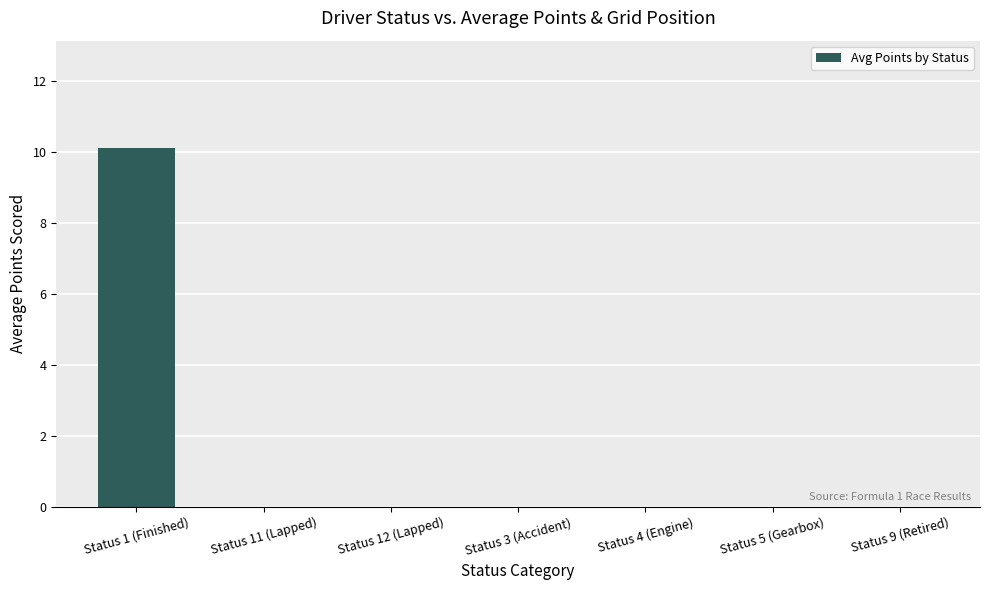

What is the maximum value shown in the chart?

10.1